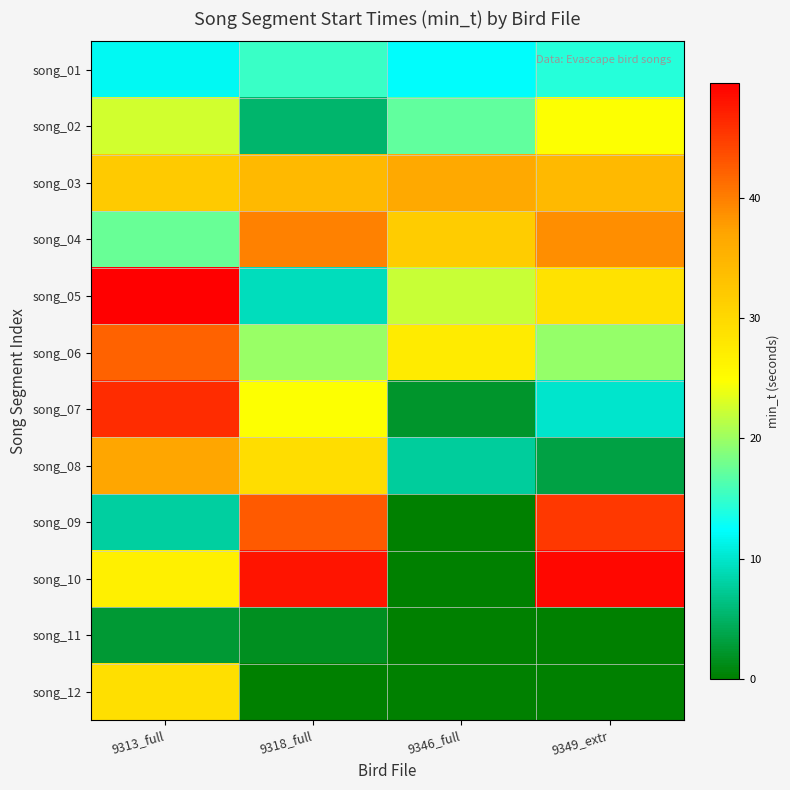

At which category is the sum across all series the highest?

9313_full